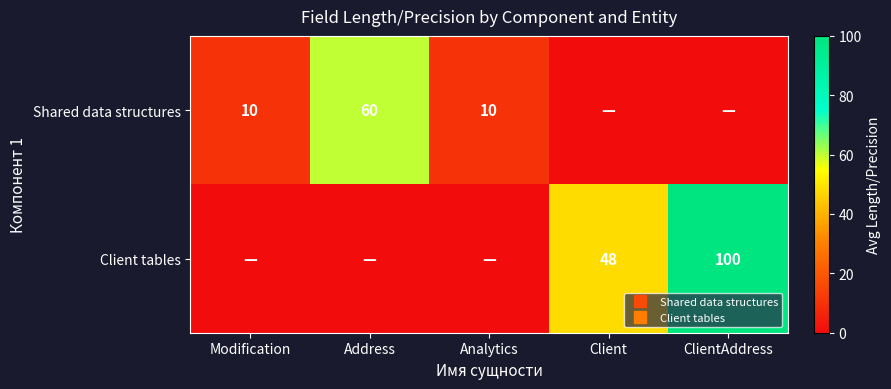

List the labels in order of Client tables value, largest first.

ClientAddress, Client, Modification, Address, Analytics